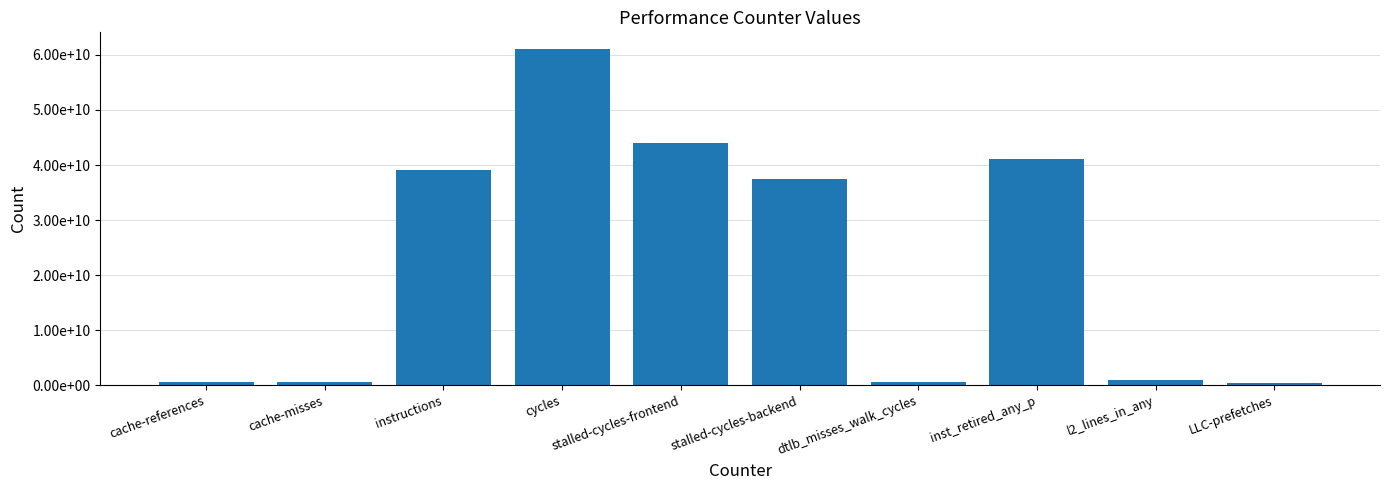

What is the maximum value shown in the chart?

61046775583